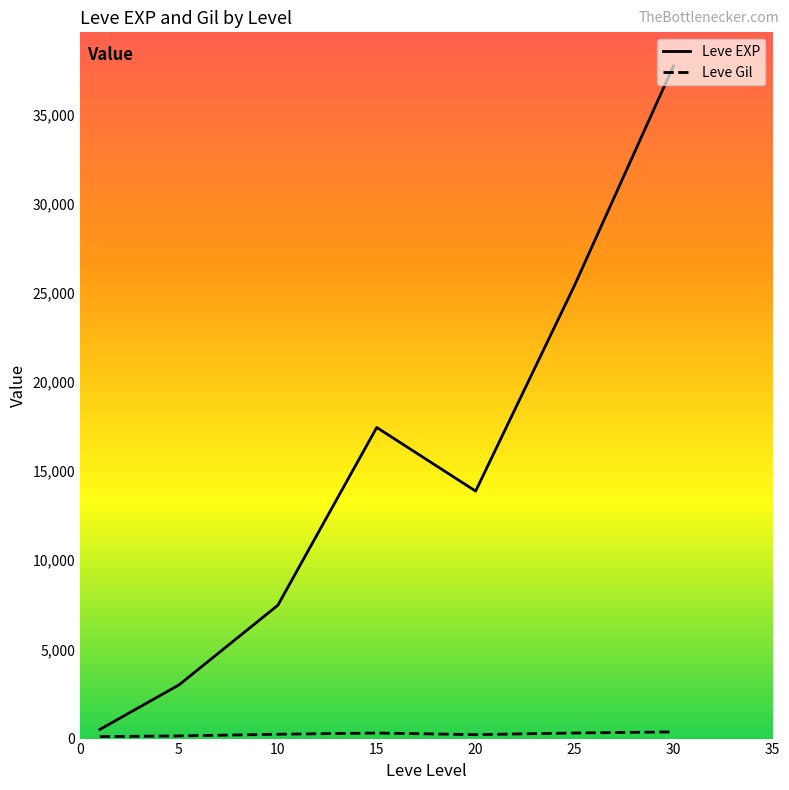

What is the difference between the maximum and minimum values in the Leve EXP series?

37204.8